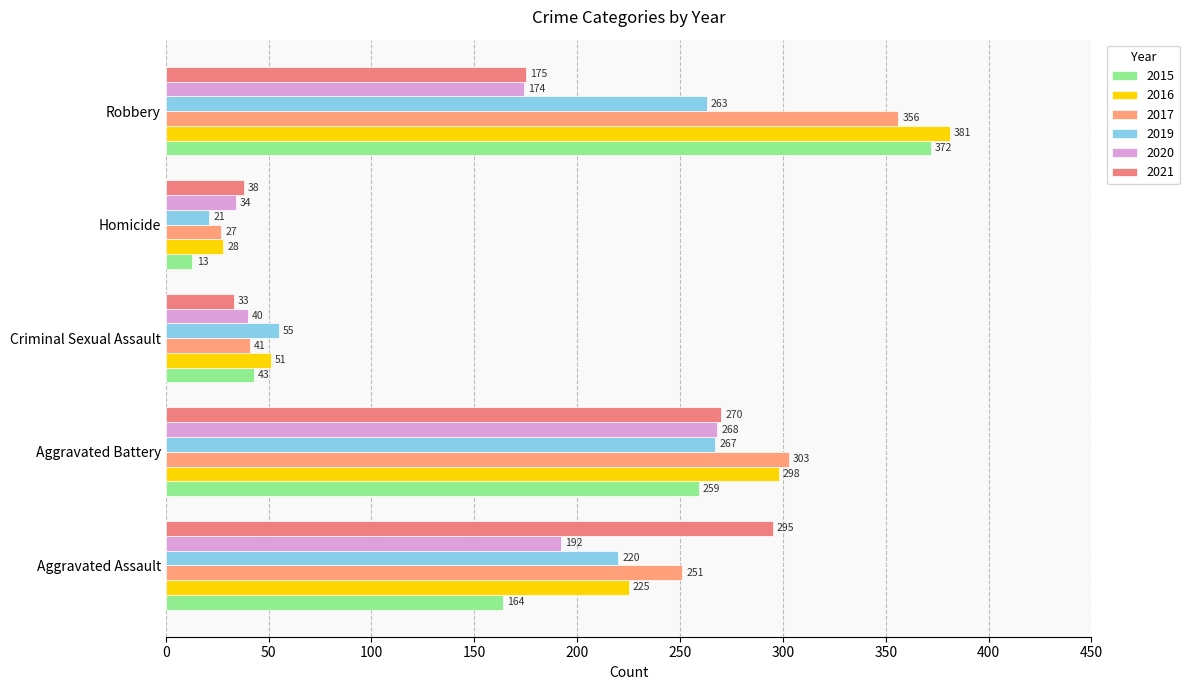

Reading left to right, transcribe all the data shown in this chart.

2015: 164	259	43	13	372
2016: 225	298	51	28	381
2017: 251	303	41	27	356
2019: 220	267	55	21	263
2020: 192	268	40	34	174
2021: 295	270	33	38	175